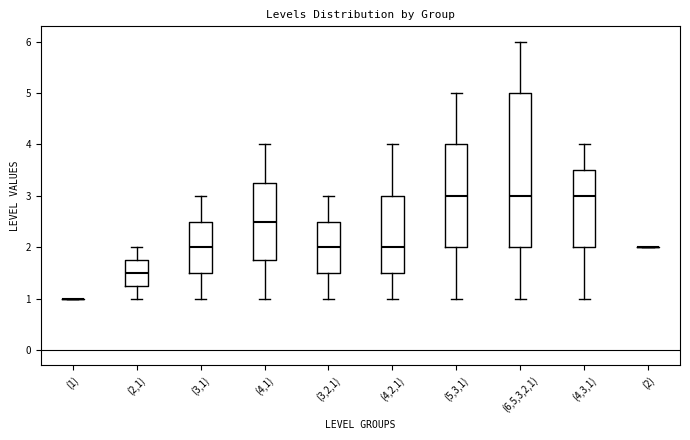

Reading left to right, read every box against the y-axis: the position of its median line, the range the box covers, and the ends of its whiskers. The values are not printed on the chart, so give them approximately, as read against the axis.

(1): box collapsed to a line at 1.0, whiskers 1.0 to 1.0
(2,1): median 1.5, box 1.3 to 1.8, whiskers 1.0 to 2.0
(3,1): median 2.0, box 1.5 to 2.5, whiskers 1.0 to 3.0
(4,1): median 2.5, box 1.8 to 3.3, whiskers 1.0 to 4.0
(3,2,1): median 2.0, box 1.5 to 2.5, whiskers 1.0 to 3.0
(4,2,1): median 2.0, box 1.5 to 3.0, whiskers 1.0 to 4.0
(5,3,1): median 3.0, box 2.0 to 4.0, whiskers 1.0 to 5.0
(6,5,3,2,1): median 3.0, box 2.0 to 5.0, whiskers 1.0 to 6.0
(4,3,1): median 3.0, box 2.0 to 3.5, whiskers 1.0 to 4.0
(2): box collapsed to a line at 2.0, whiskers 2.0 to 2.0